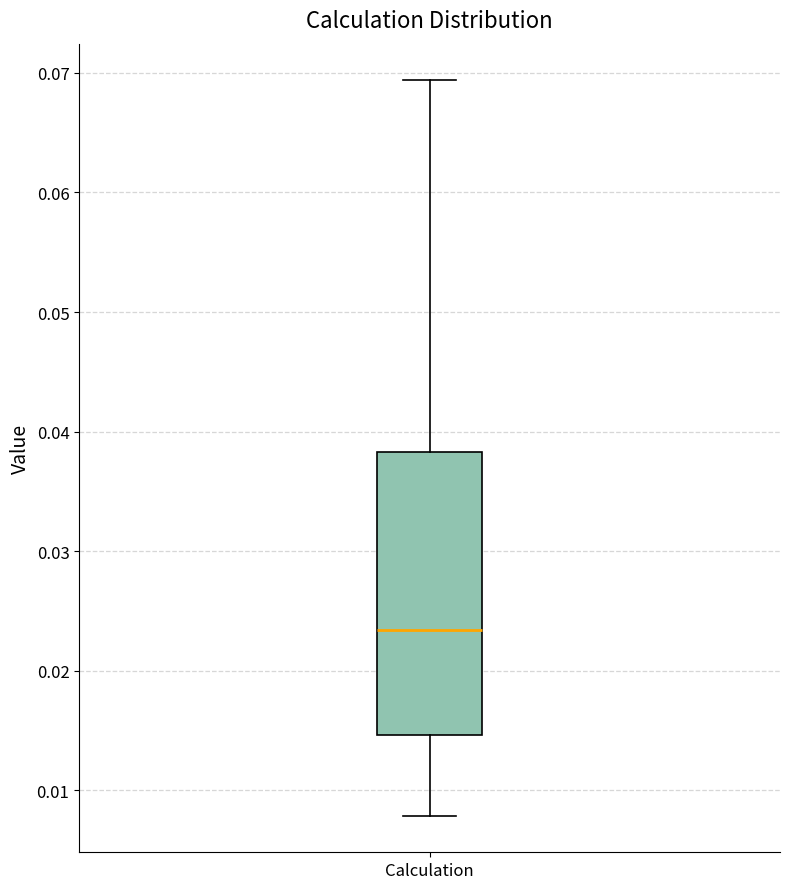

Transcribe this box plot: give where the median line is, the range the box spans, and where the two whiskers end, as read against the y-axis. The values are not printed on the chart, so give them approximately, as read against the axis.

median 0.023, box 0.015 to 0.038, whiskers 0.008 to 0.069